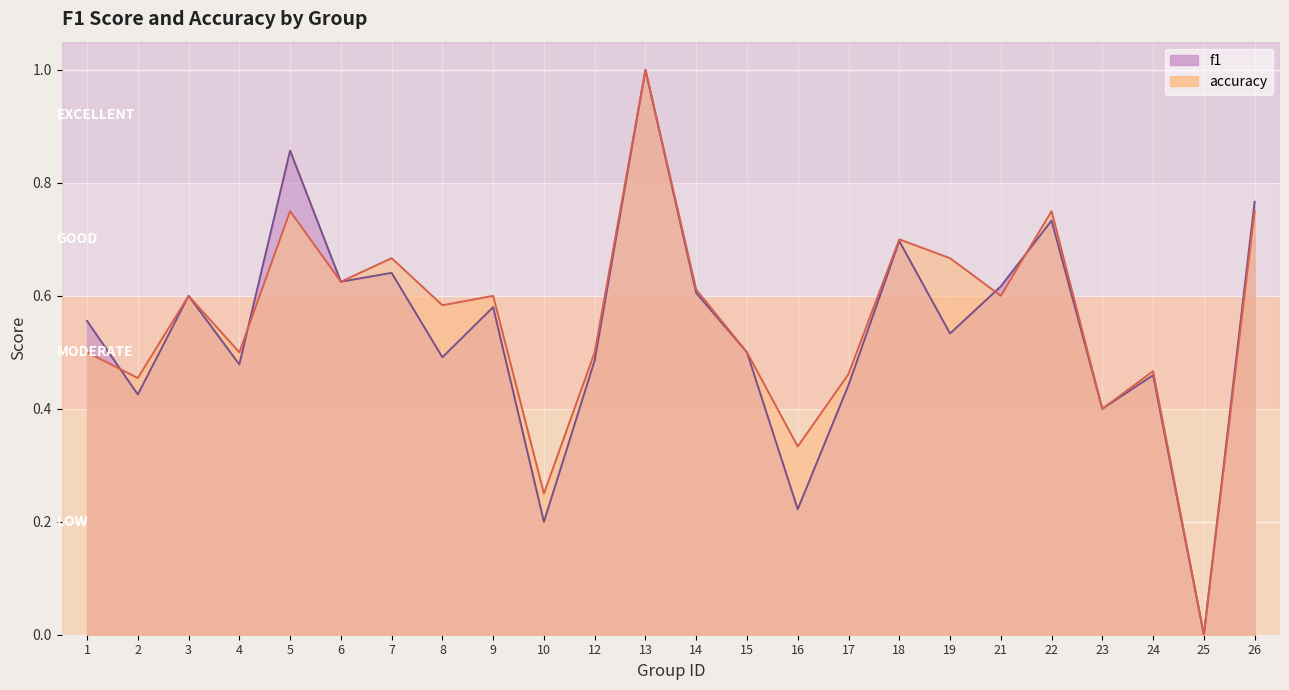

What is the total value across all series at 6?

1.2